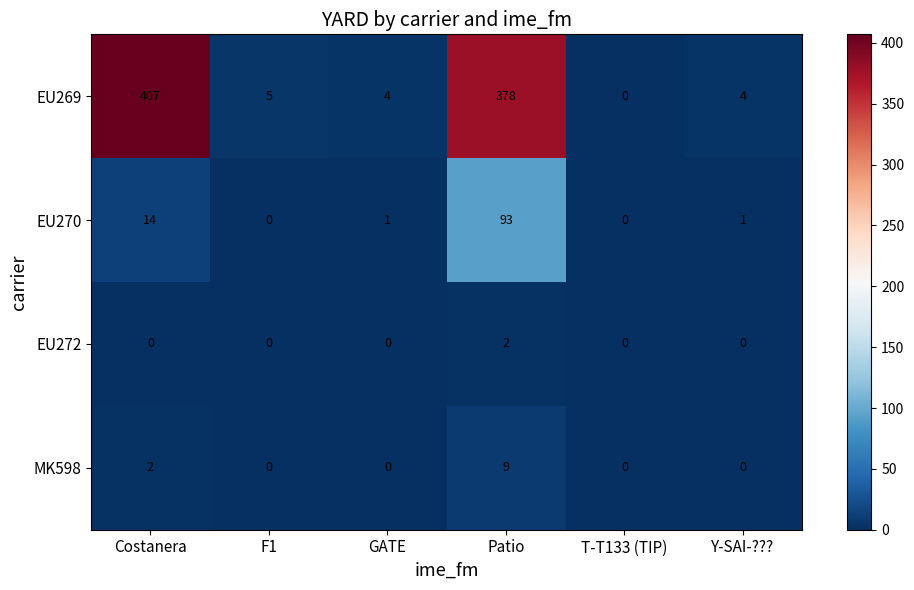

What is the difference between the EU269 values at Patio and Costanera?

29